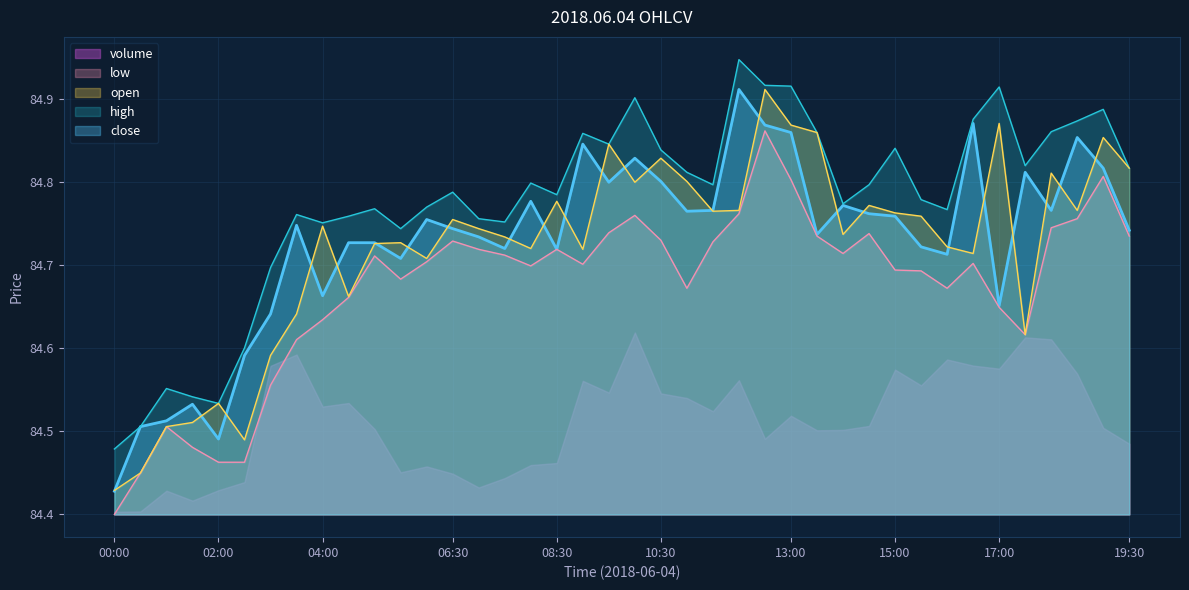

Which series has the widest spread of values?

close